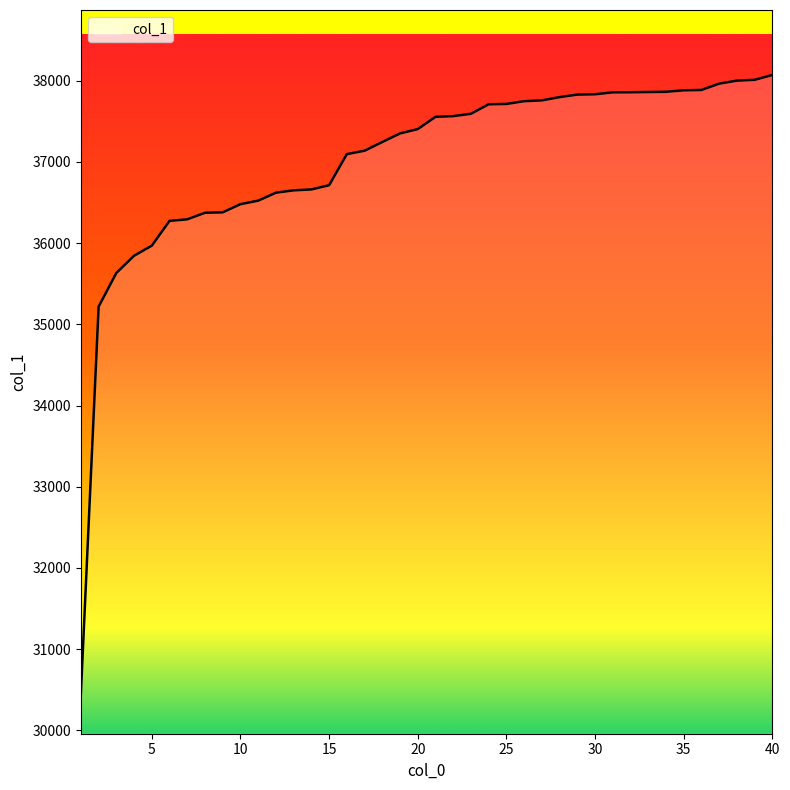

What is the smallest value displayed?

30458